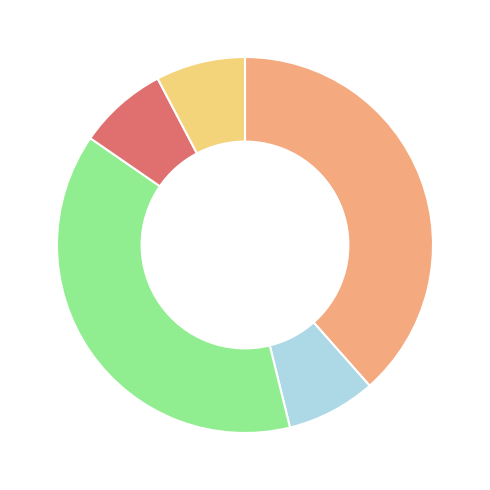

Is there a majority slice in this chart?

No